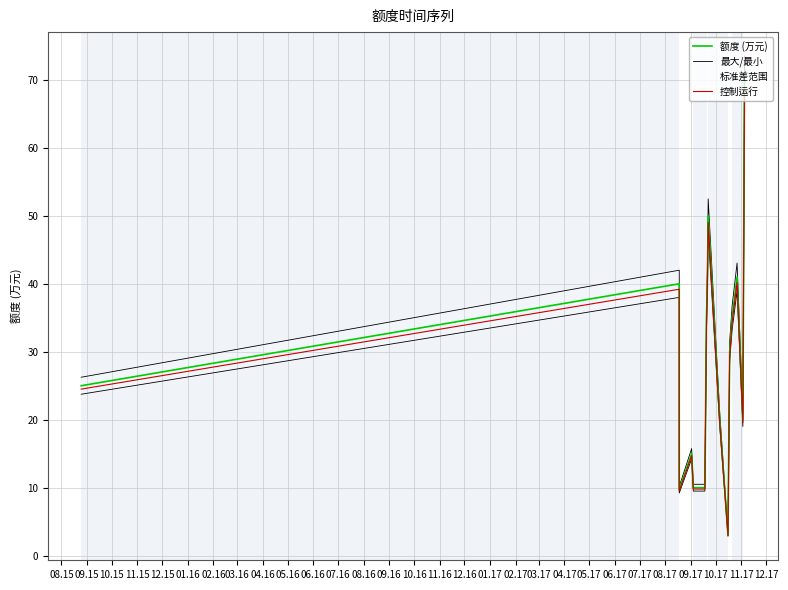

List the series in order of their peak value, highest first.

最大/最小, 额度 (万元), 控制运行